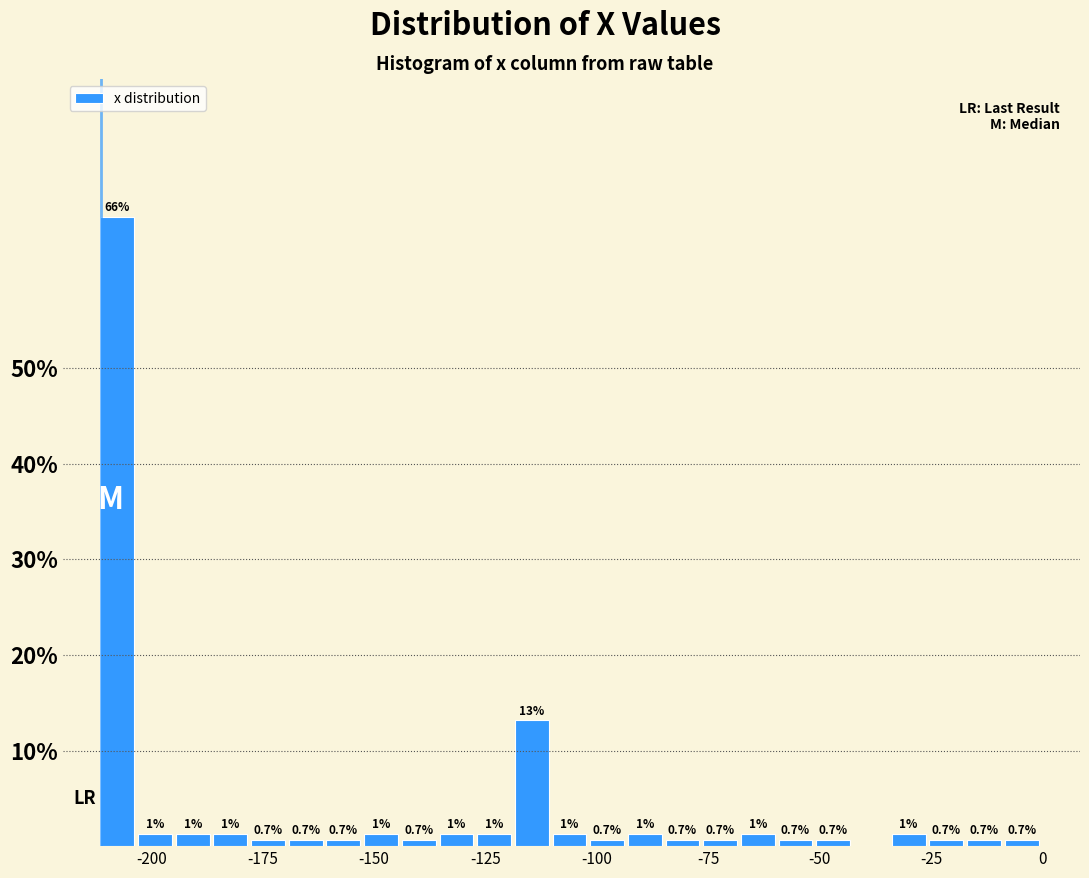

Around what value on the x-axis is the tallest bar? Give the approximate position of its centre, as read against the axis.

-210